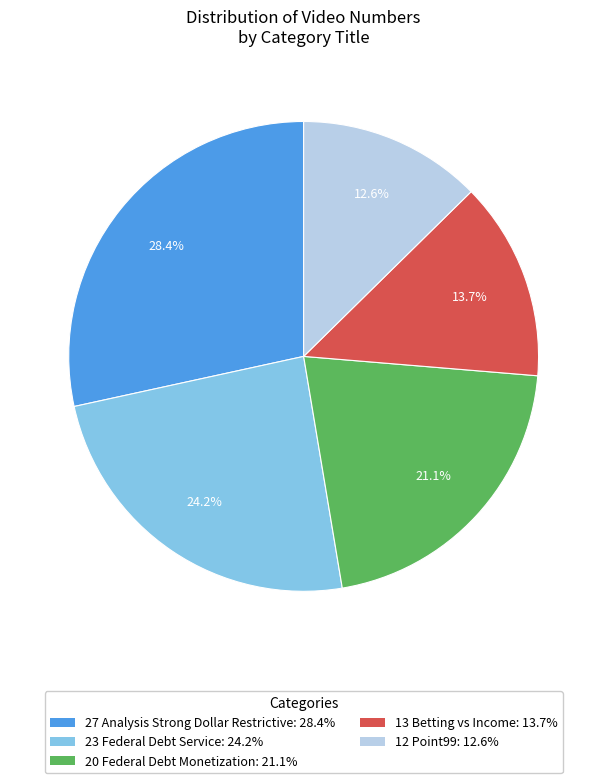

Combined, do 27 Analysis Strong Dollar Restrictive and 13 Betting vs Income account for over 50%?

No